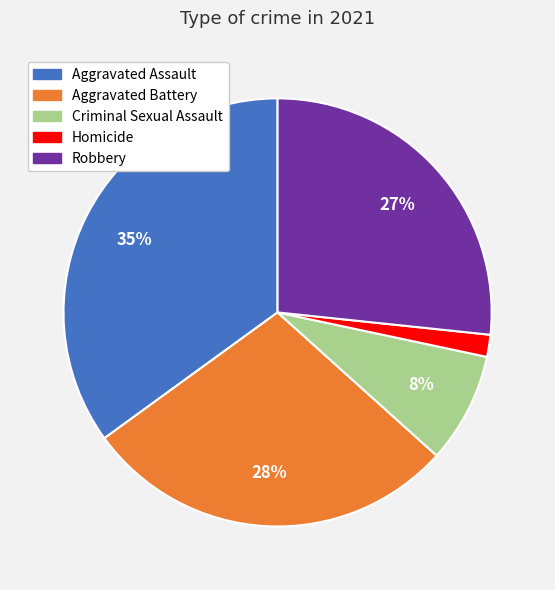

Which has a higher value, Criminal Sexual Assault or Homicide?

Criminal Sexual Assault